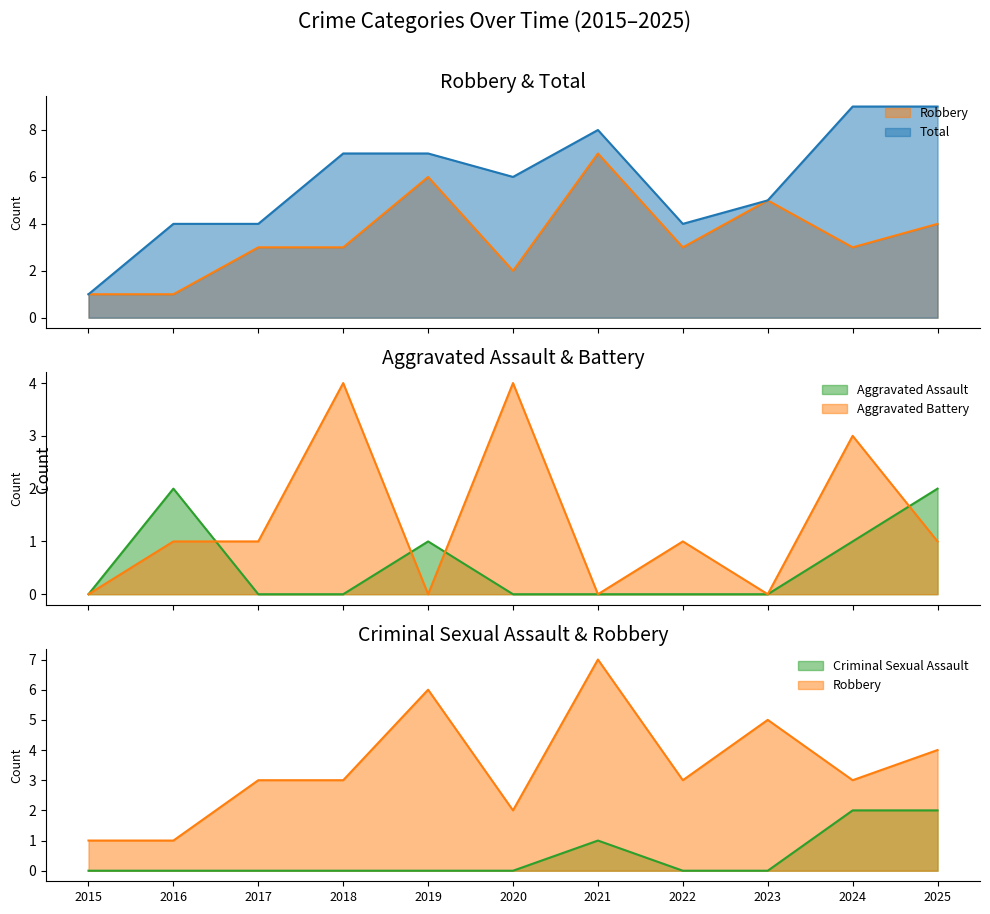

What is the maximum value shown in the chart?

9